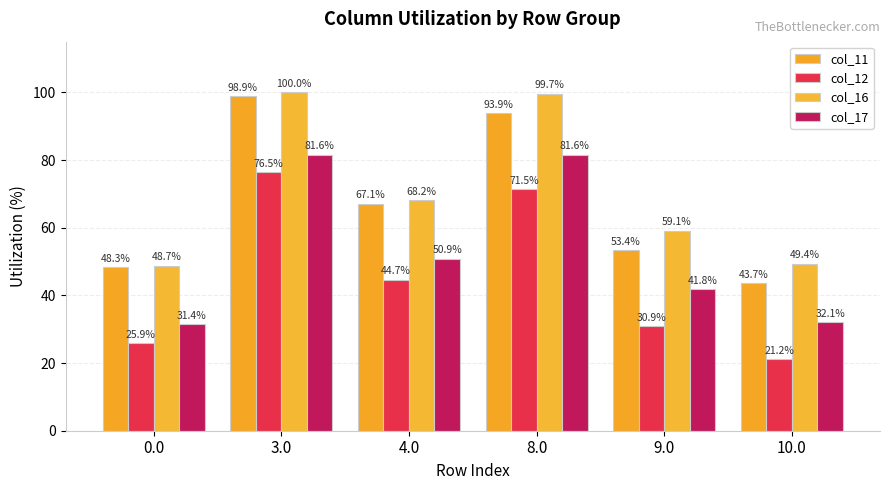

Is the value of col_12 at 0.0 greater than the value of col_16 at 8.0?

No